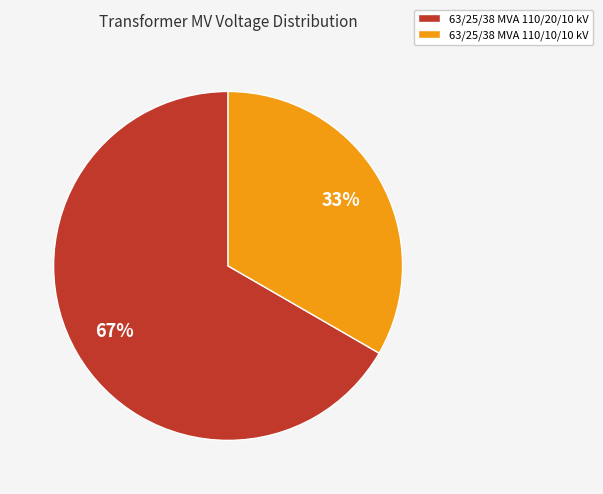

What is the smallest slice in the pie chart?

63/25/38 MVA 110/10/10 kV